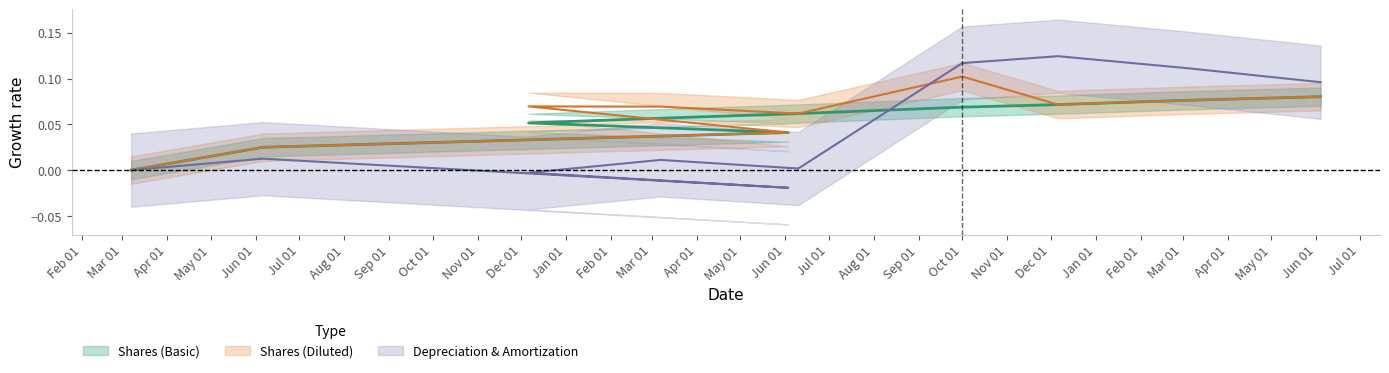

Is the value of Shares (Diluted) at 2020-06-04 greater than the value of Depreciation & Amortization at 2019-06-03?

Yes